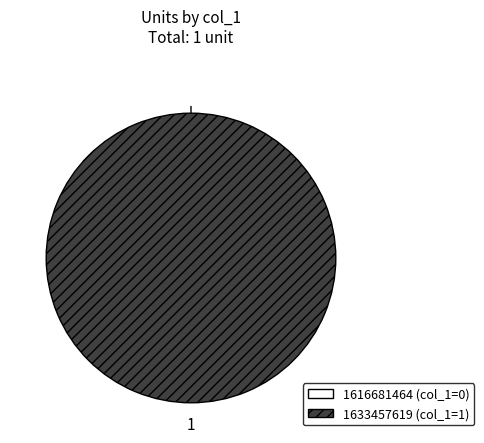

Between 1633457619 and 1616681464, which is larger?

1633457619